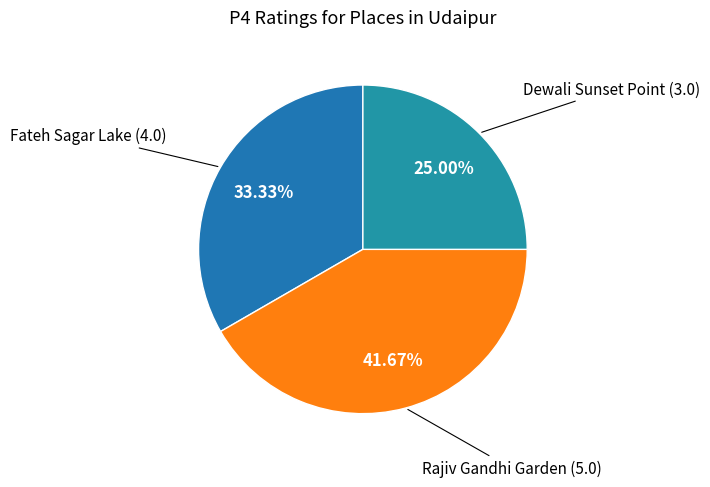

Which slice is the smallest?

Dewali Sunset Point